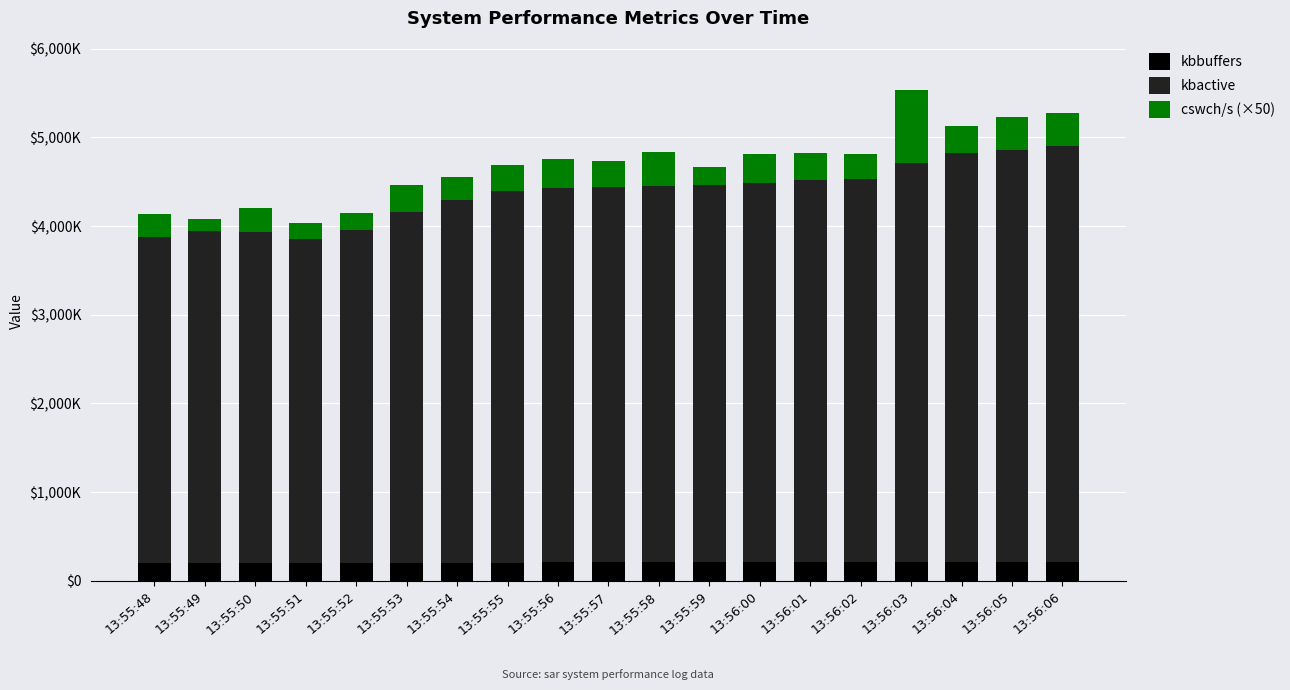

What is the highest value of the kbbuffers series?

206576